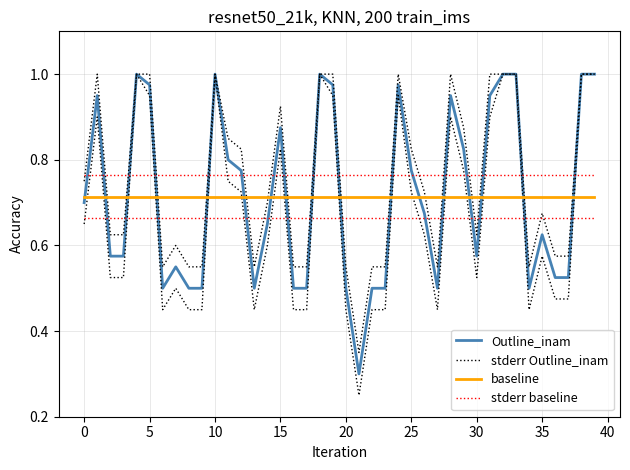

True or false: stderr Outline_inam and Outline_inam intersect in this chart.

False